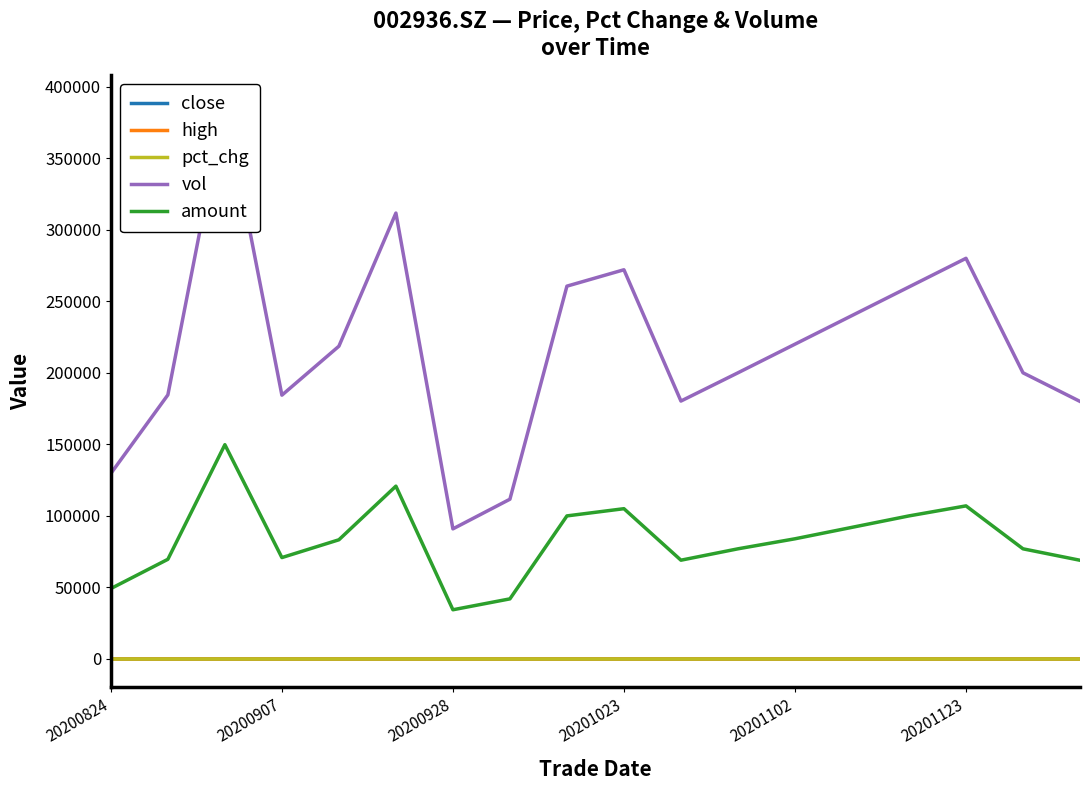

Reading left to right, list all the values displayed in this chart.

close: 3.8	3.8	3.8	3.8	3.8	3.9	3.8	3.8	3.8	3.9	3.8	3.8	3.8	3.9	3.9	3.9	3.8	3.8
high: 3.8	3.8	3.9	3.9	3.8	3.9	3.8	3.8	3.9	3.9	3.9	3.9	3.9	3.9	3.9	4.0	3.9	3.9
pct_chg: 0.0	1.3	0.8	0.3	1.1	-2.3	-0.3	0.8	1.1	0.8	-1.3	0.5	0.3	0.5	0.5	0.3	-1.0	-0.3
vol: 129646.3	184565.7	388384.4	184364.2	218578.4	311628.8	90934.6	111663.6	260552.5	272003.5	180255.8	200000.0	220000.0	240000.0	260000.0	280000.0	200000.0	180000.0
amount: 49219.5	69673.4	149754.8	70877.1	83310.8	120792.5	34407.7	42025.8	99998.2	105040.1	69046.4	77000.0	84000.0	92000.0	100000.0	107000.0	77000.0	69000.0